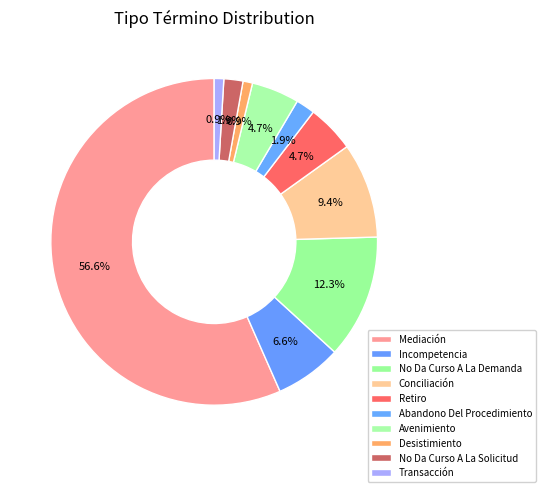

Which category accounts for the majority?

Mediación